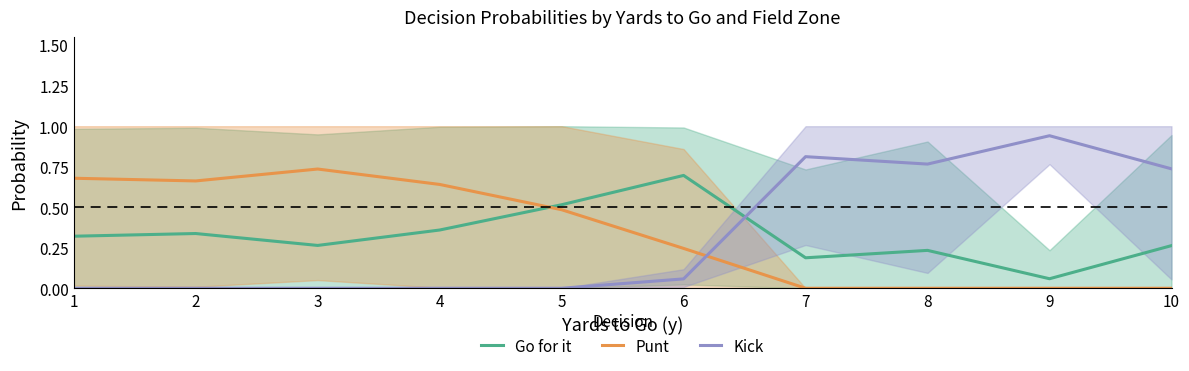

Rank the series by their average value, from lowest to highest.

Go for it, Kick, Punt